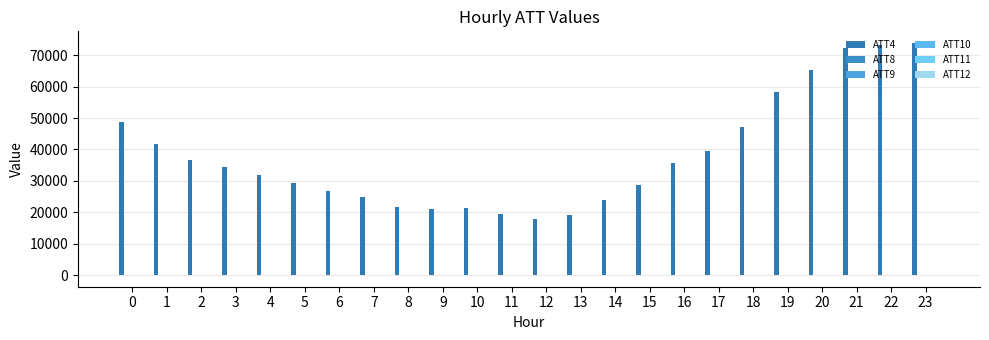

What is the minimum value shown in the chart?

-23.3